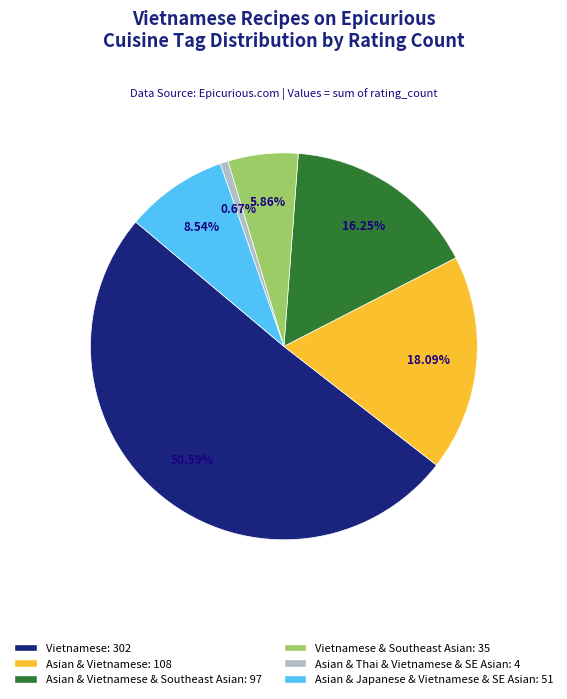

Combined, do Vietnamese: 302 and Asian & Vietnamese & Southeast Asian: 97 account for over 50%?

Yes